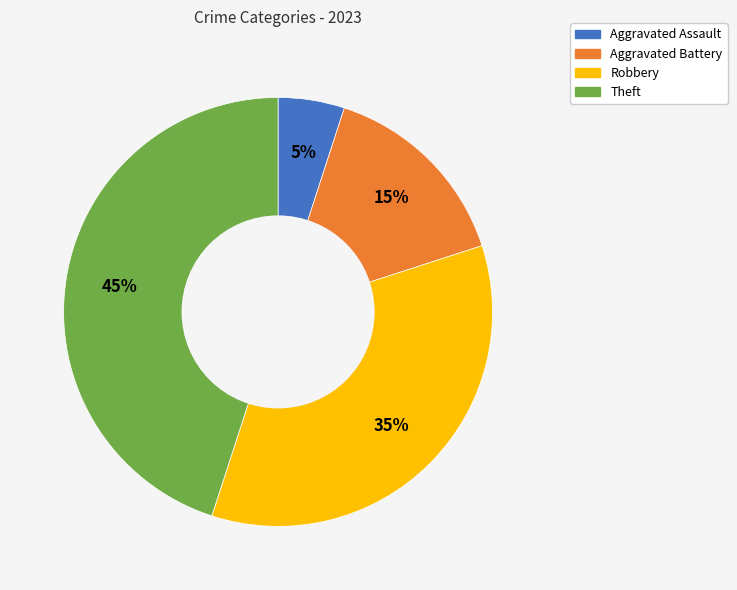

To the nearest percent, what portion does Theft represent?

45%